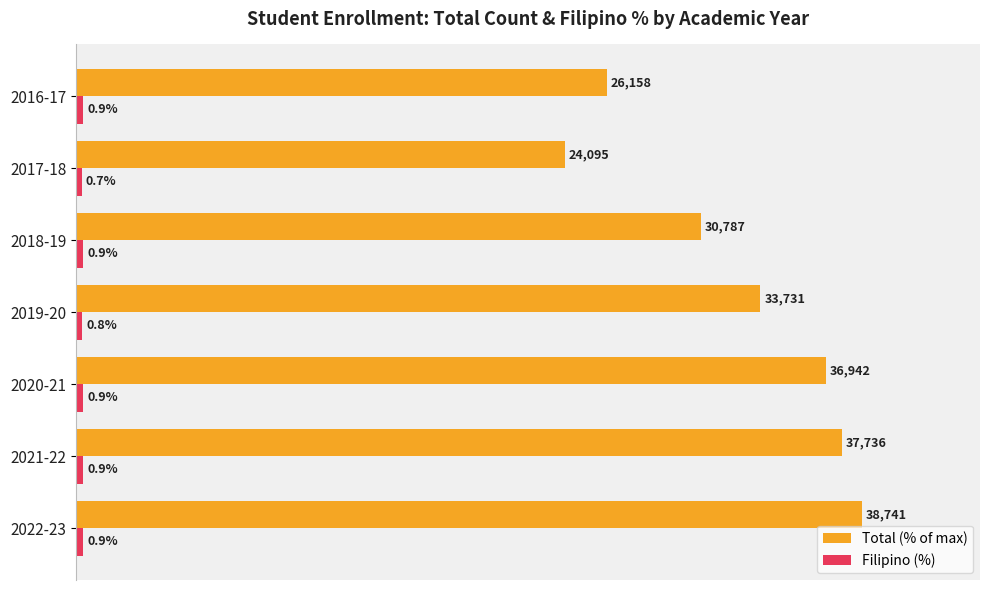

At which label is Total (% of max) closest to 81?

2018-19